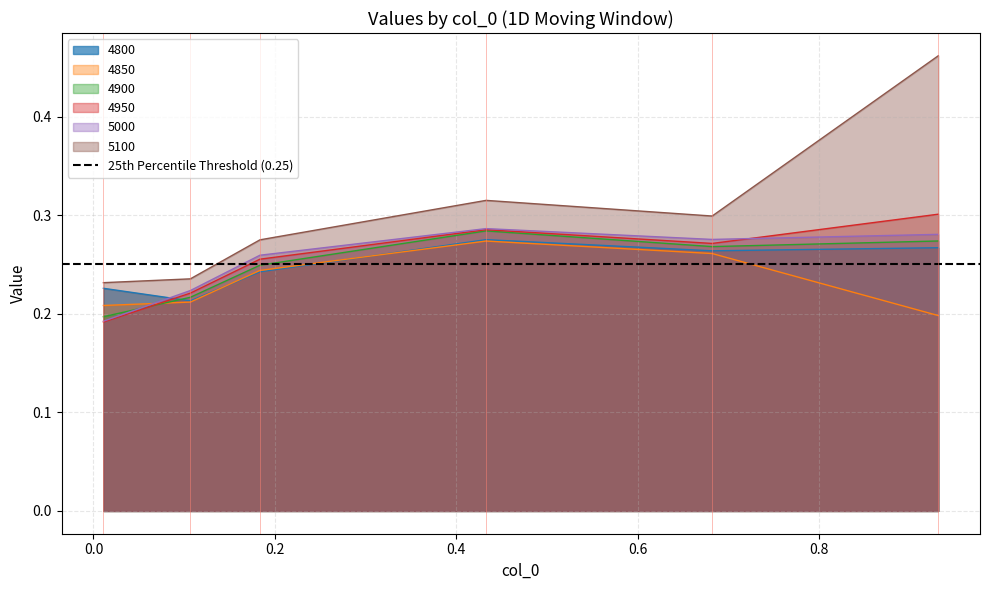

What is the value of the 4800 point at the 2nd from the left?

0.2